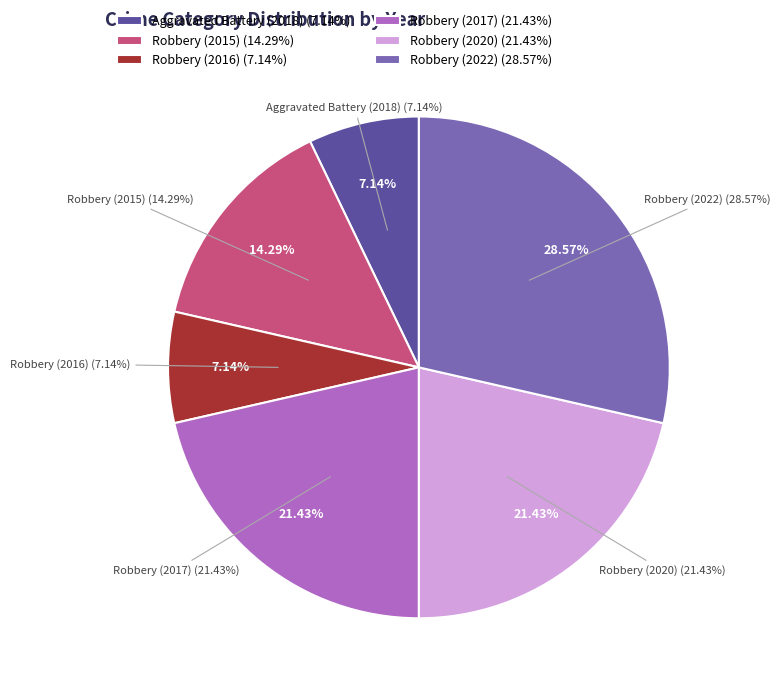

Combined, do Robbery (2022) and Aggravated Battery (2018) account for over 50%?

No